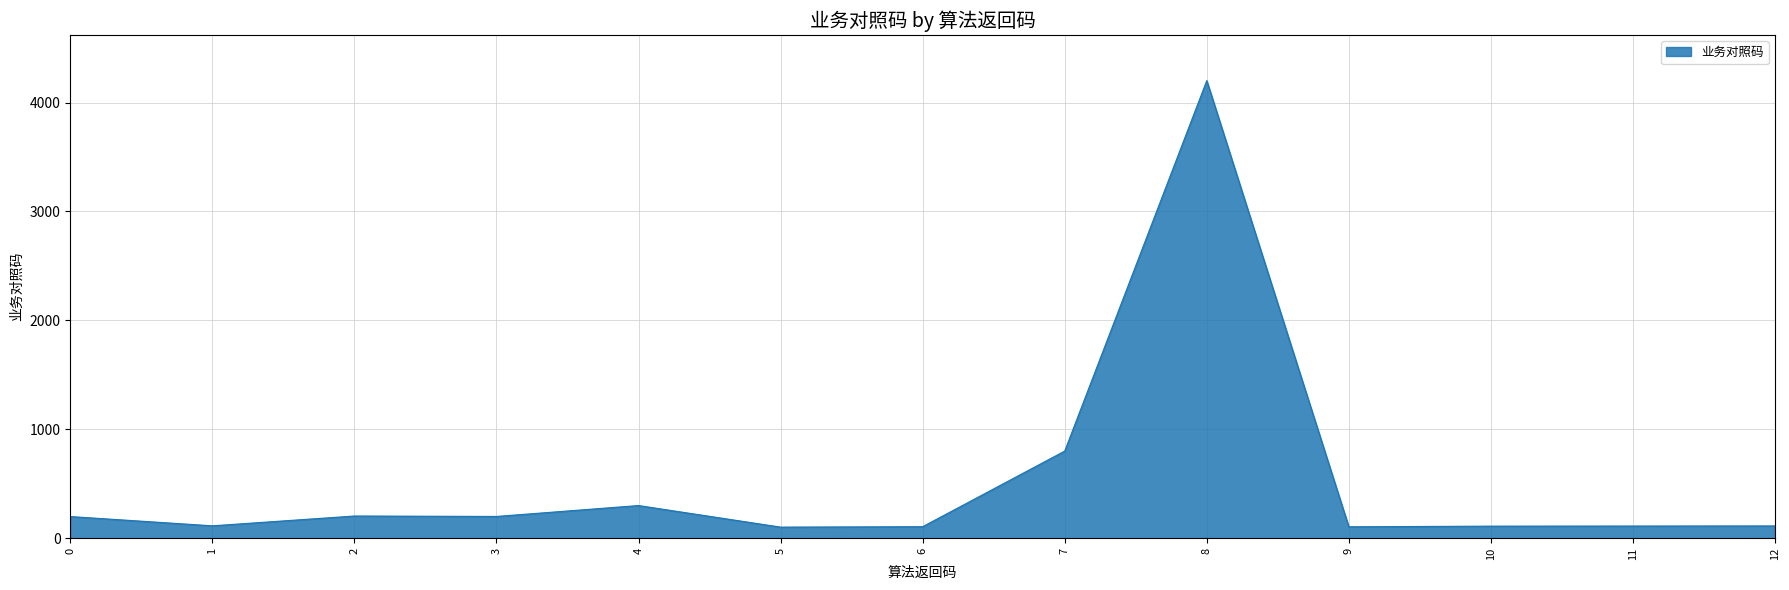

What value does the data have at 12, to the nearest 50?

100